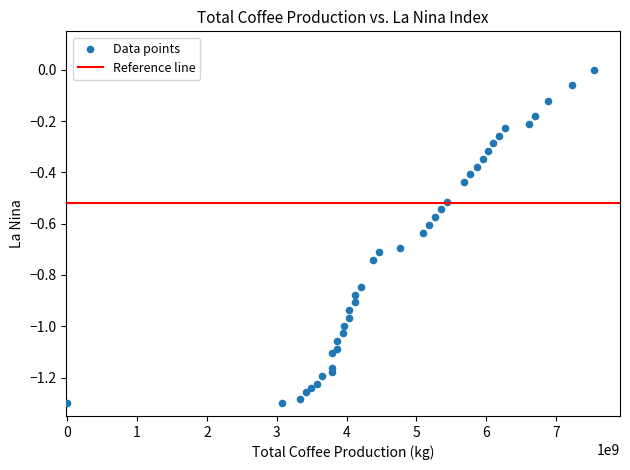

What is the range of X values (max minus min)?

7536803254.0